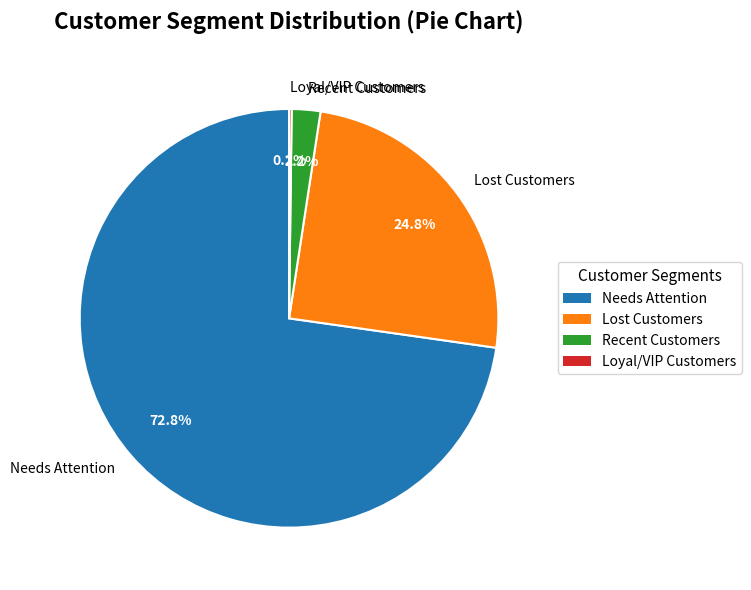

How much of the chart is everything except Lost Customers?

75.2%